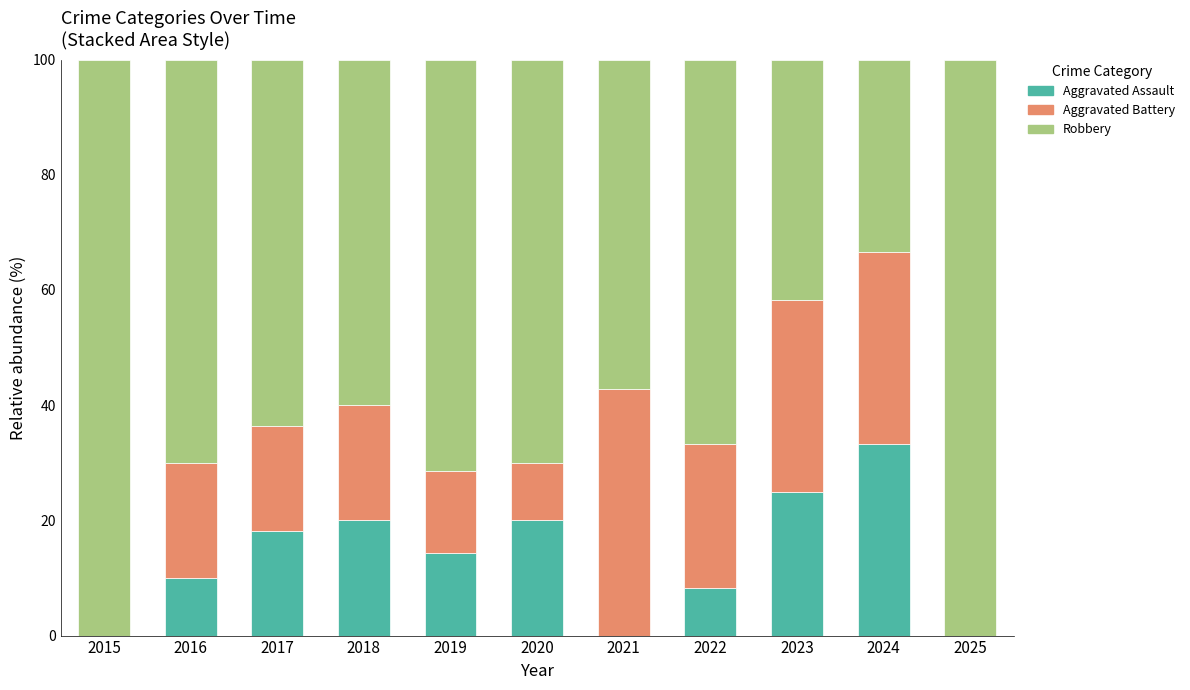

Count the number of data series in this chart.

3